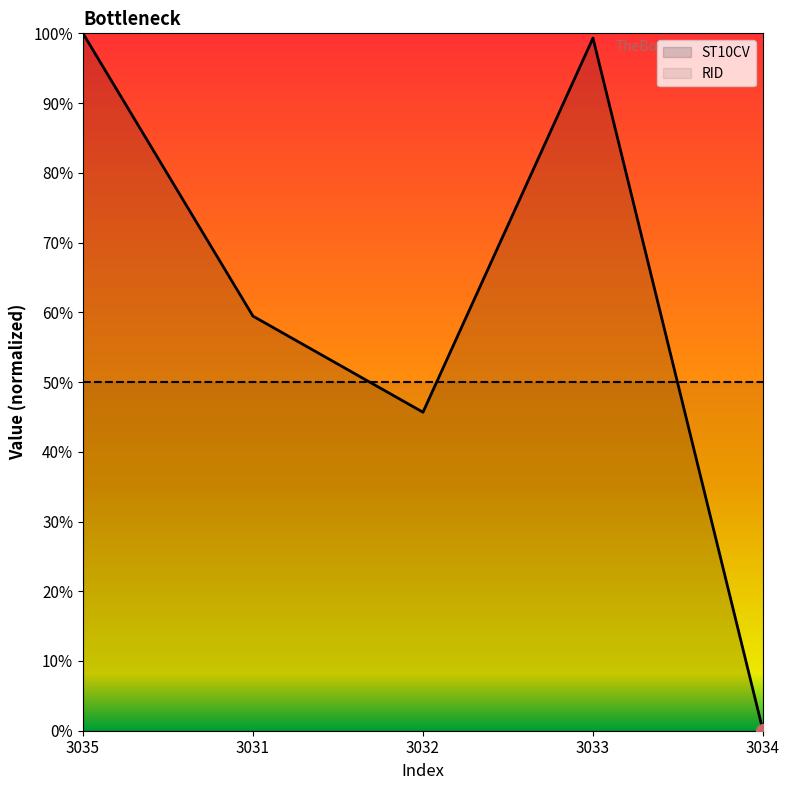

List the labels in order of value, smallest first.

3034, 3032, 3031, 3033, 3035